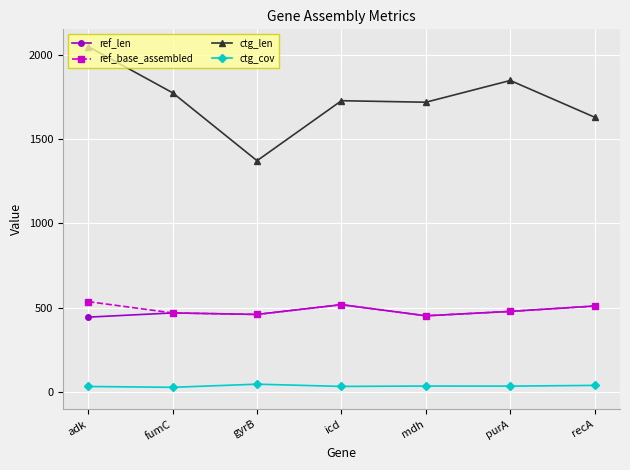

What is the minimum value for ref_len?

444.0